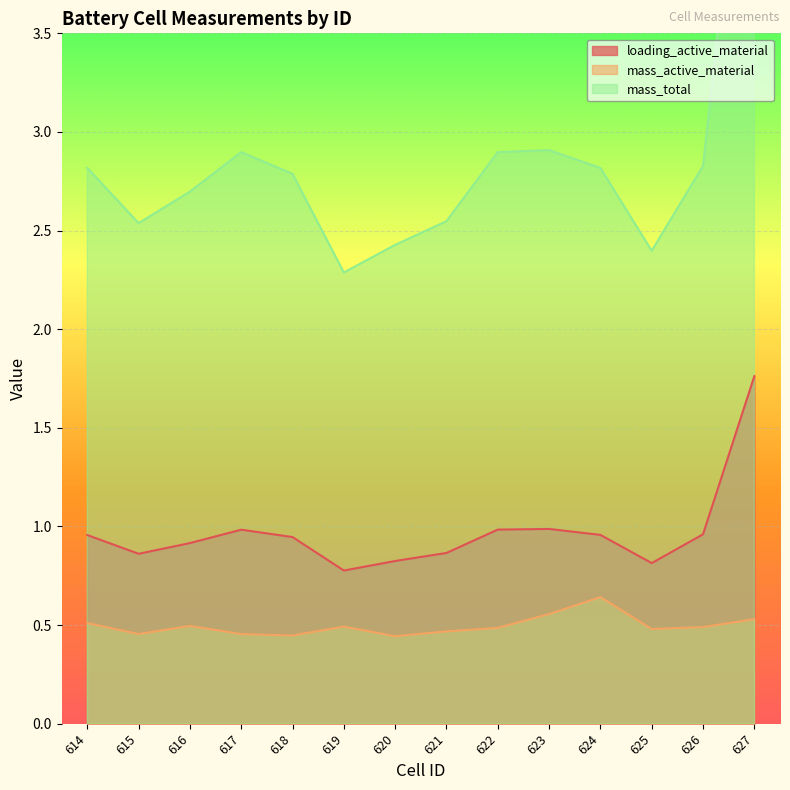

Is the value of loading_active_material at 614 greater than the value of mass_active_material at 627?

Yes